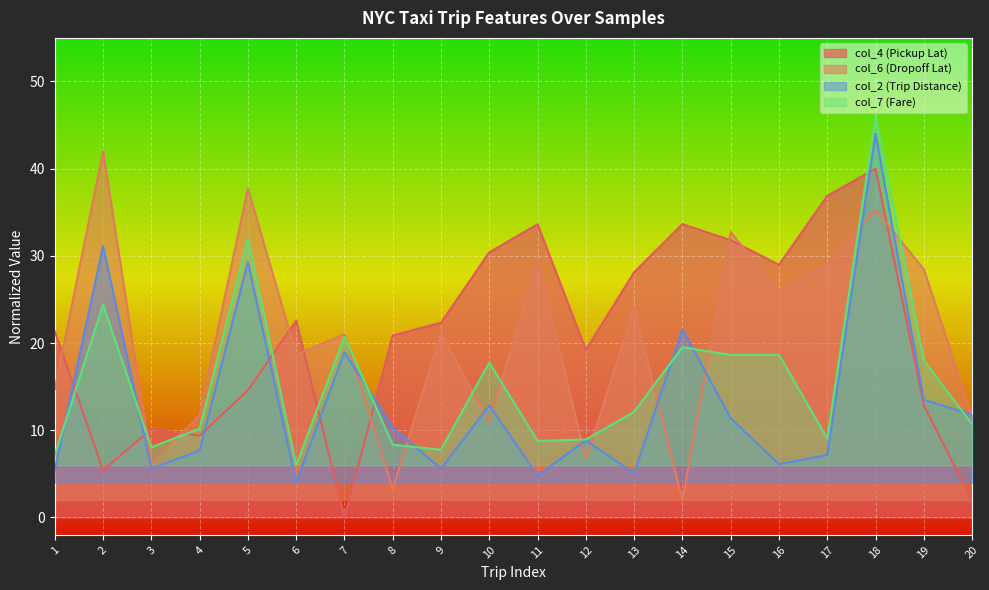

How many intersections are there between col_6 (Dropoff Lat) and col_4 (Pickup Lat)?

9